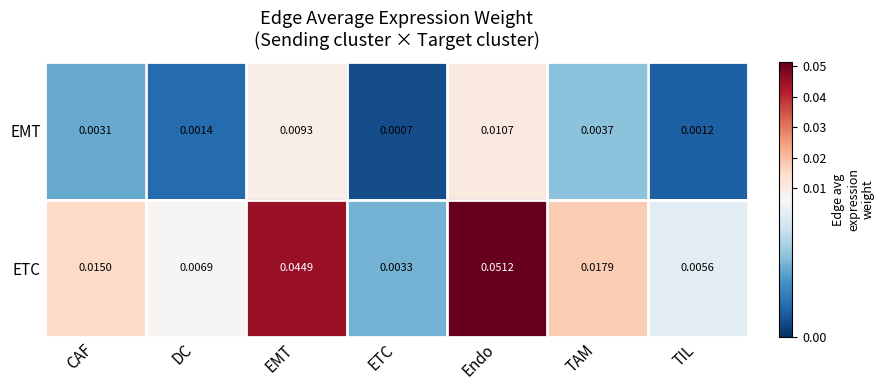

Which category has the highest value in the EMT series?

Endo